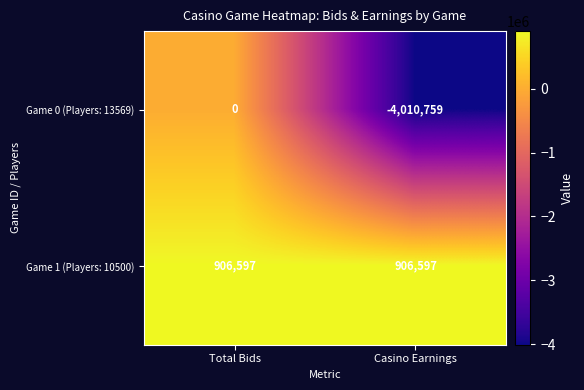

List the series in order of their peak value, lowest first.

Game 0 (Players: 13569), Game 1 (Players: 10500)